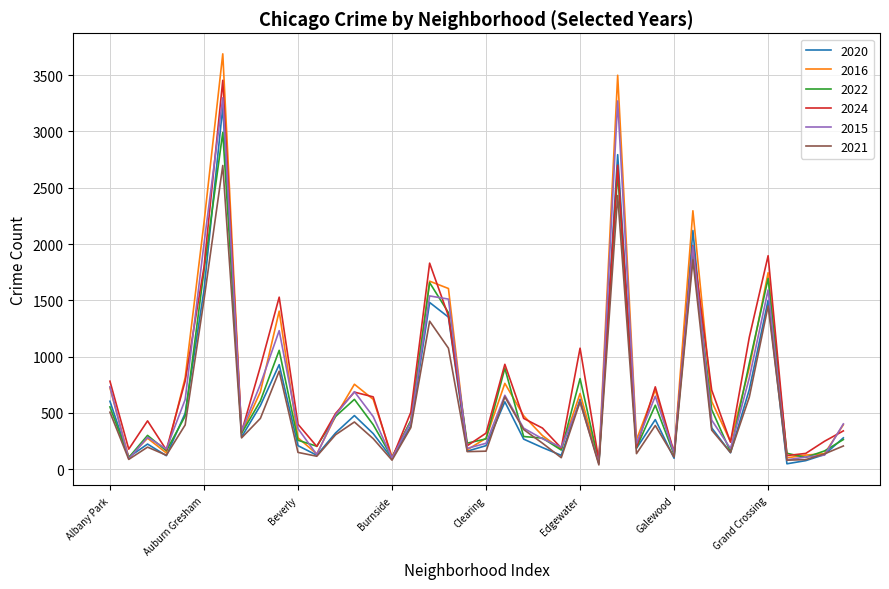

What is the maximum value shown in the chart?

3688